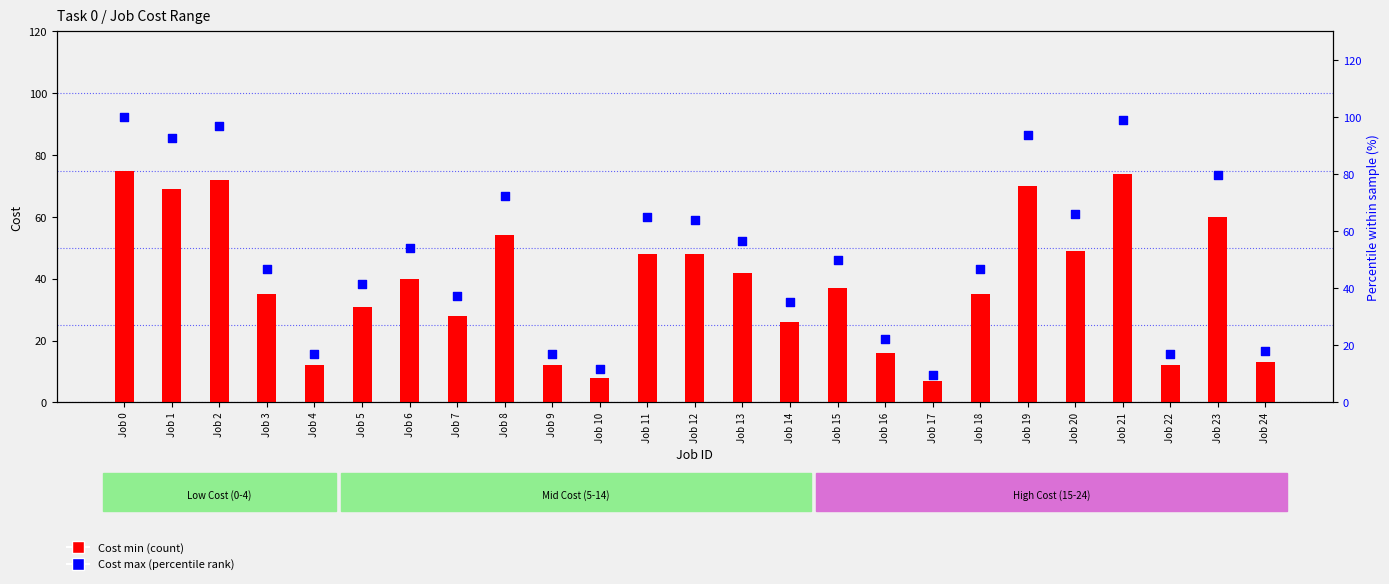

Is the value of Cost min at Job 1 greater than the value of Cost max (percentile) at Job 4?

Yes